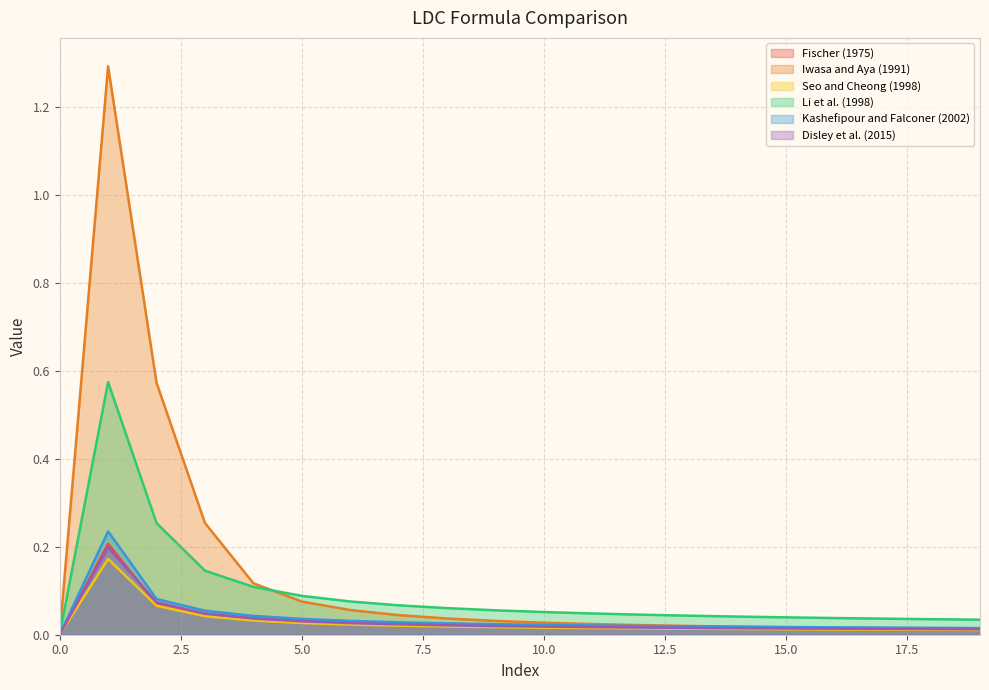

Is it true that Li et al. (1998) equals 0.0 at 13?

True